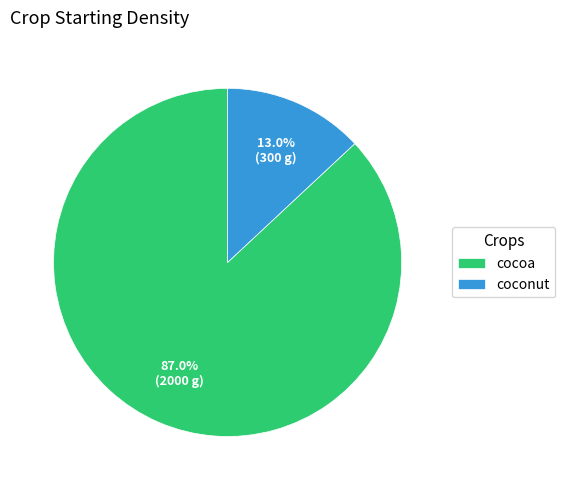

True or false: cocoa accounts for 87% of the total.

True